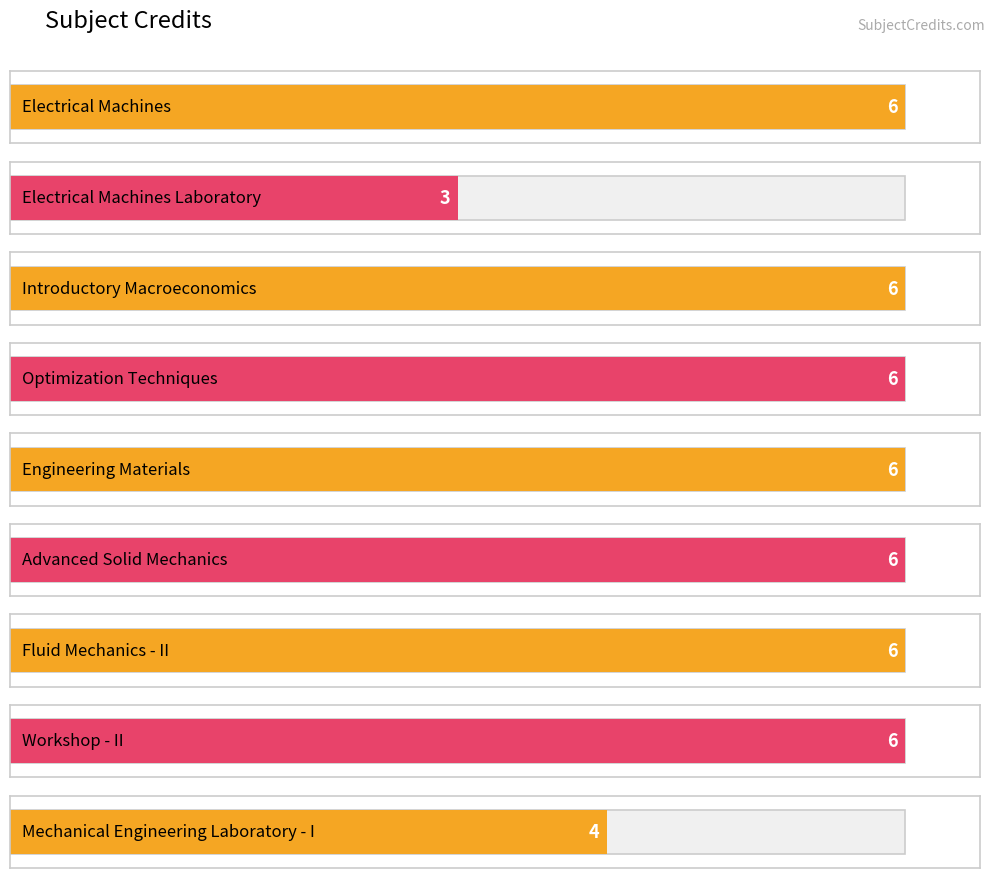

How many values are between 6 and 7?

7